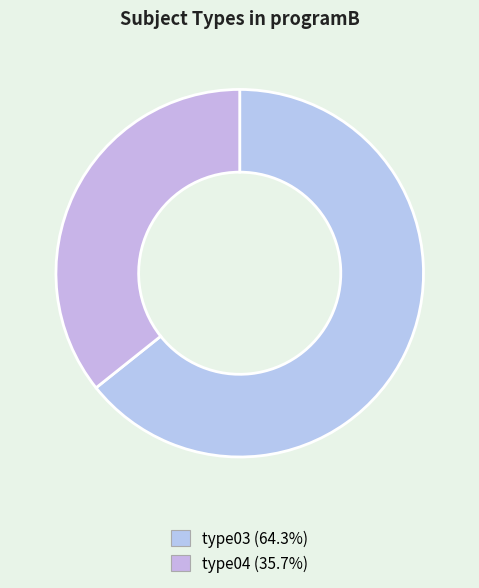

What is the majority slice?

type03